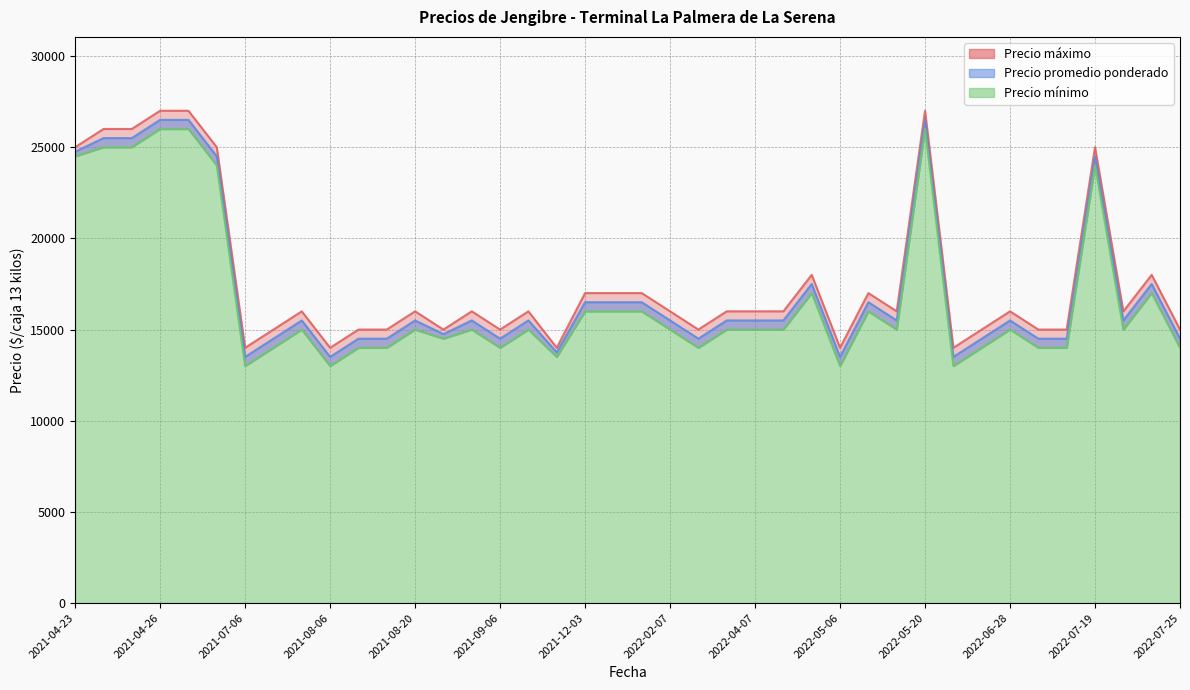

What position from the left is 2021-08-06?

10